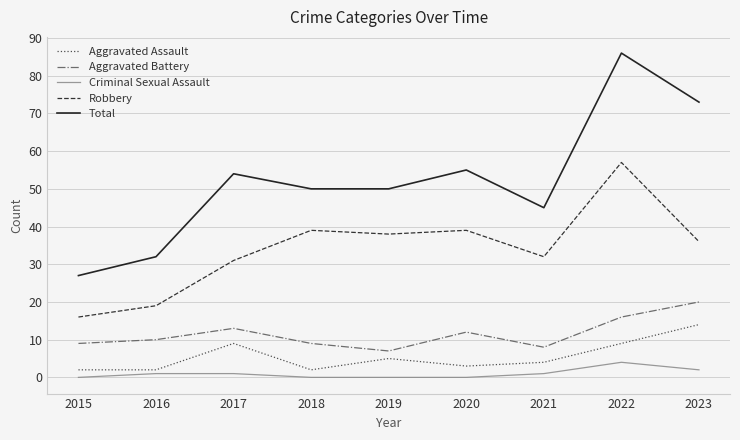

What are all the series names shown in the legend?

Aggravated Assault, Aggravated Battery, Criminal Sexual Assault, Robbery, Total